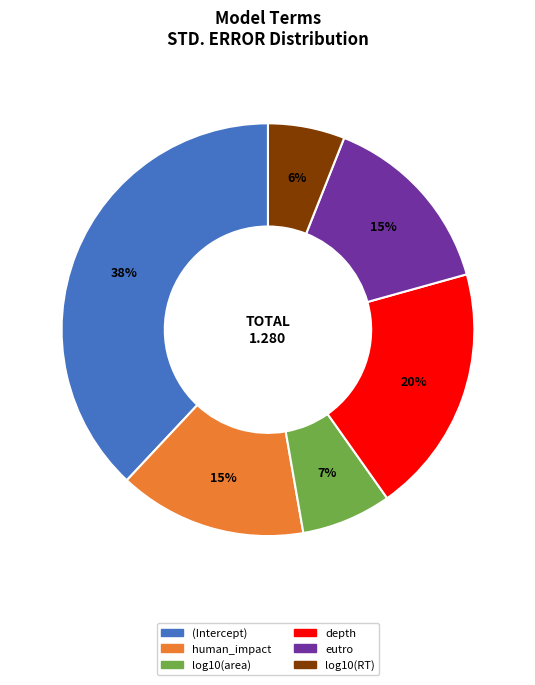

What is the largest slice in the pie chart?

(Intercept)